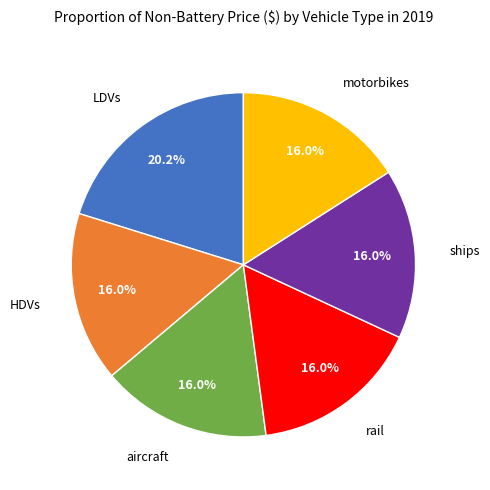

Is there any slice that represents more than half of the pie?

No